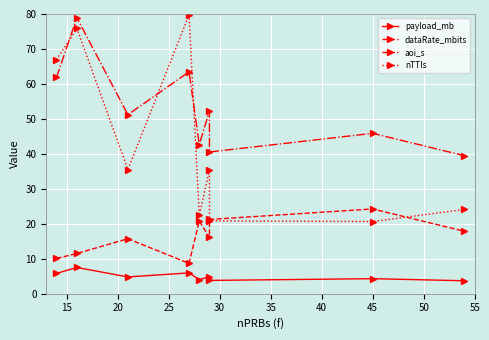

Is this an area chart (filled region under the line)?

No